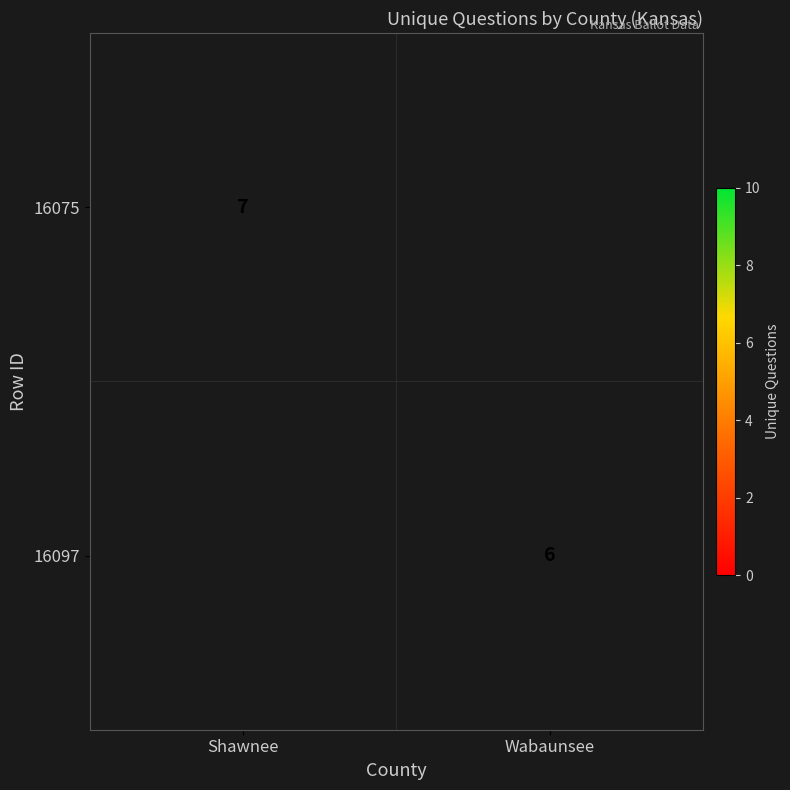

How many categories are shown in the chart?

2